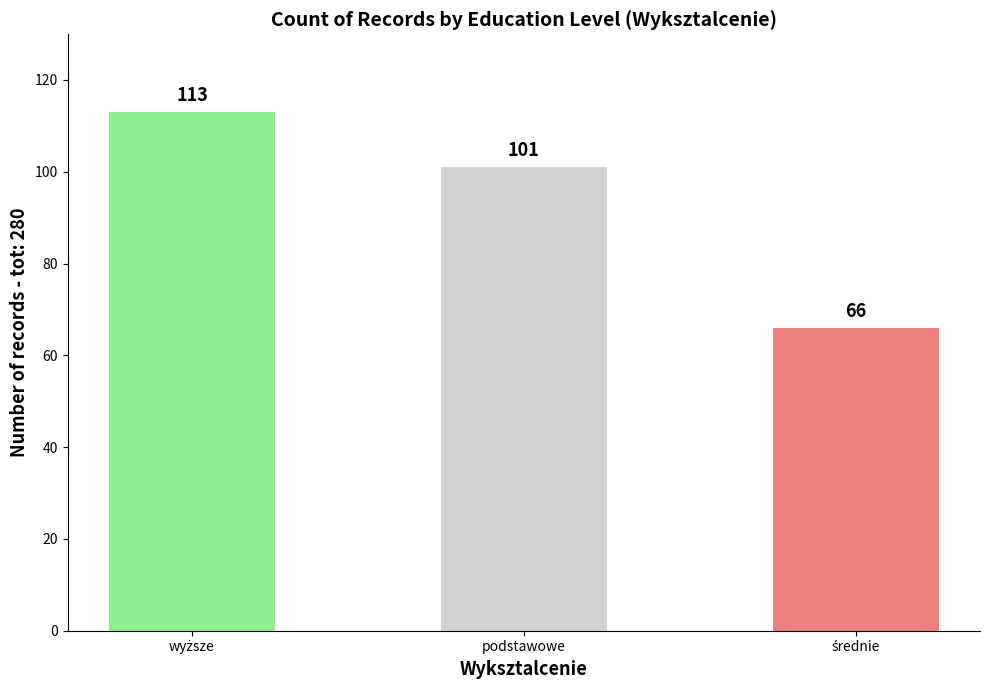

Read the value at podstawowe, to the nearest 5.

100